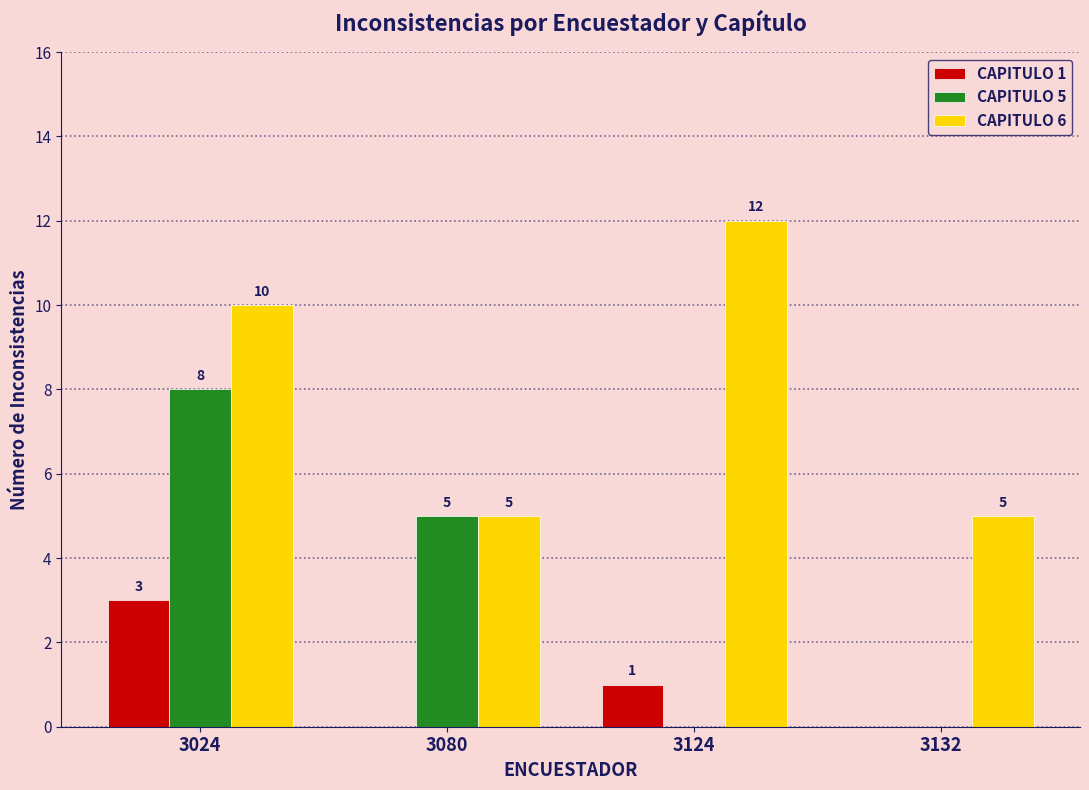

What is the difference between the CAPITULO 5 values at 3132 and 3024?

8